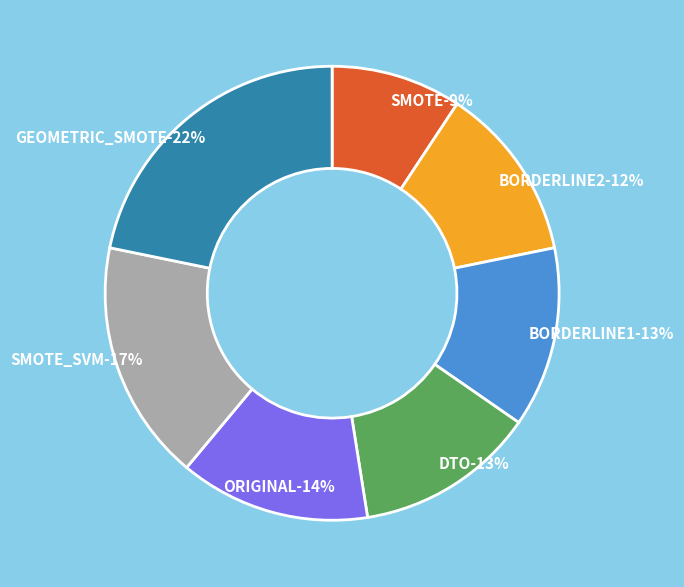

To the nearest percent, what percentage of the pie is SMOTE_SVM?

17%